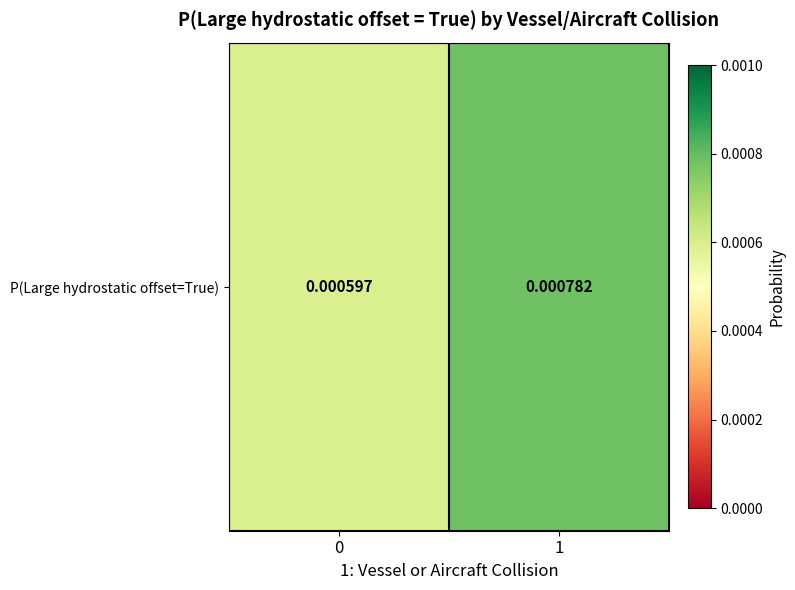

List the labels in order of value, smallest first.

0, 1